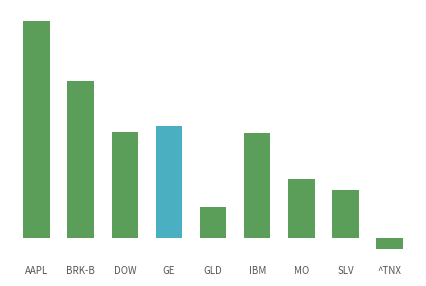

At which category does the chart reach its minimum across all series?

^TNX